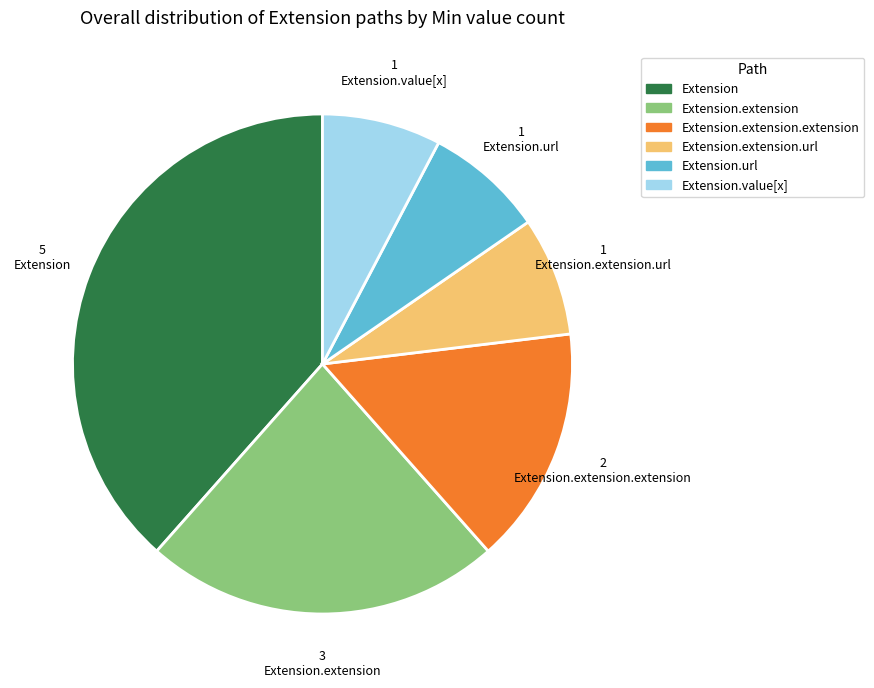

Which category has the biggest portion of the pie?

Extension